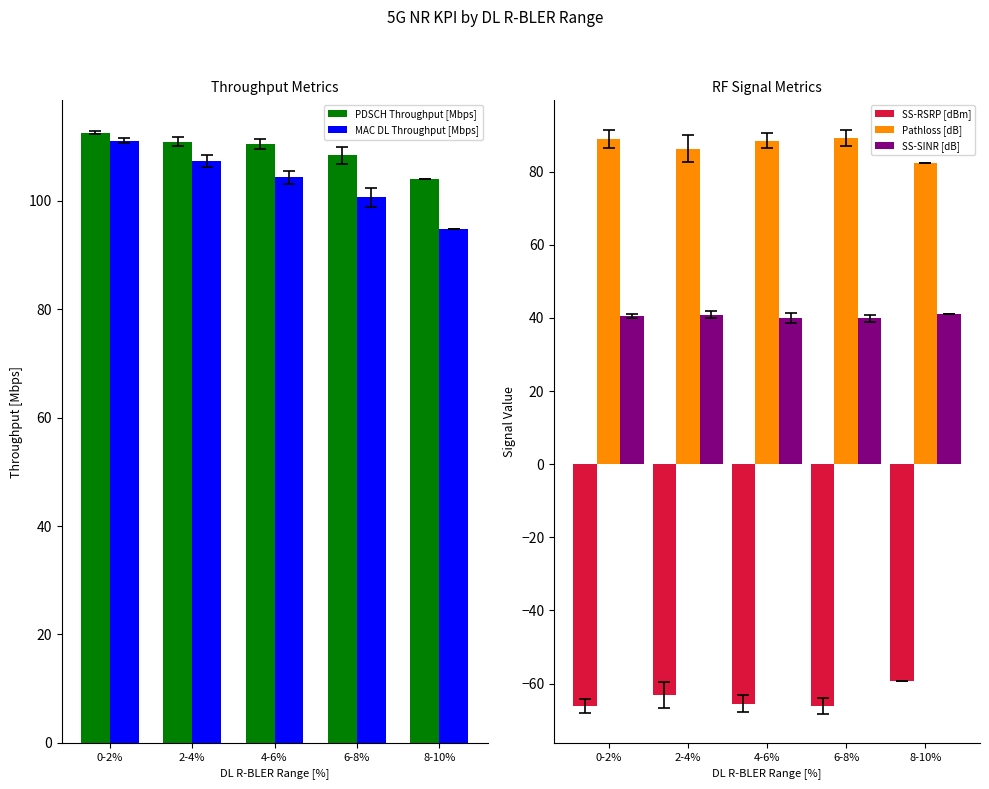

How many values in the PDSCH Throughput [Mbps] series are below 110?

2